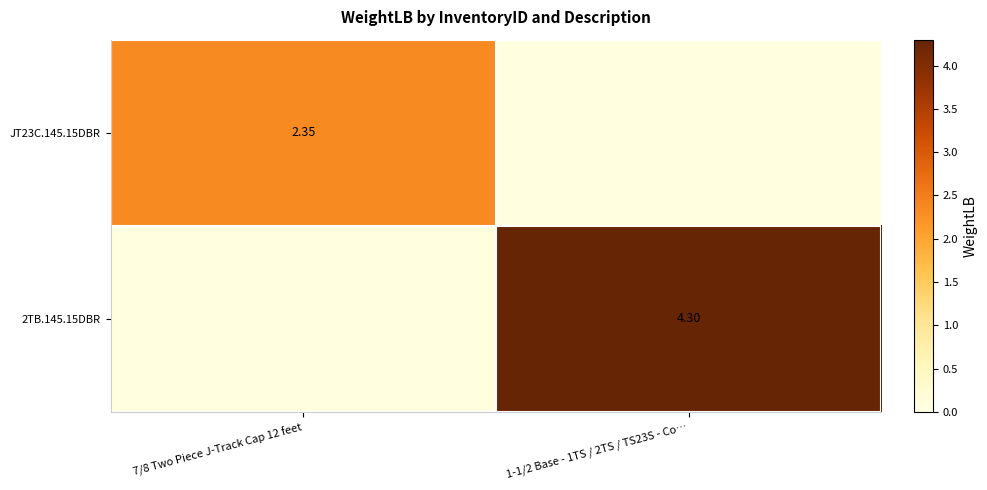

Is the value of 2TB.145.15DBR at 1-1/2 Base - 1TS / 2TS / TS23S - Co… greater than the value of JT23C.145.15DBR at 7/8 Two Piece J-Track Cap 12 feet?

Yes